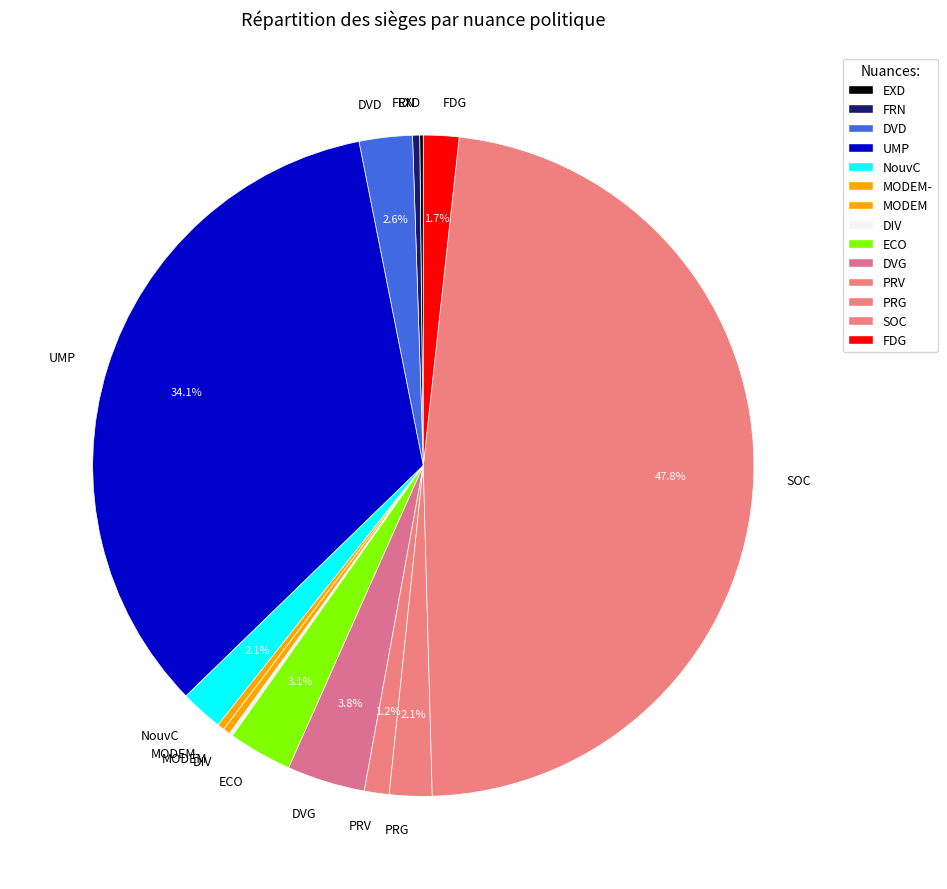

Combined, do PRG and PRV account for over 50%?

No